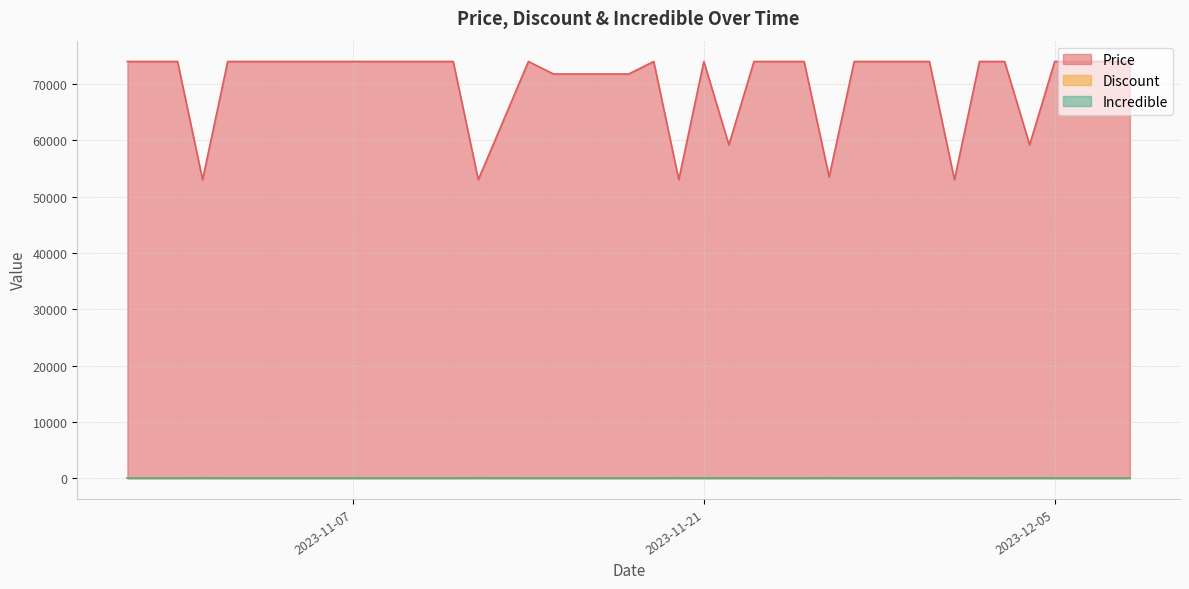

What is the total value across all series at 2023-11-24?

74000